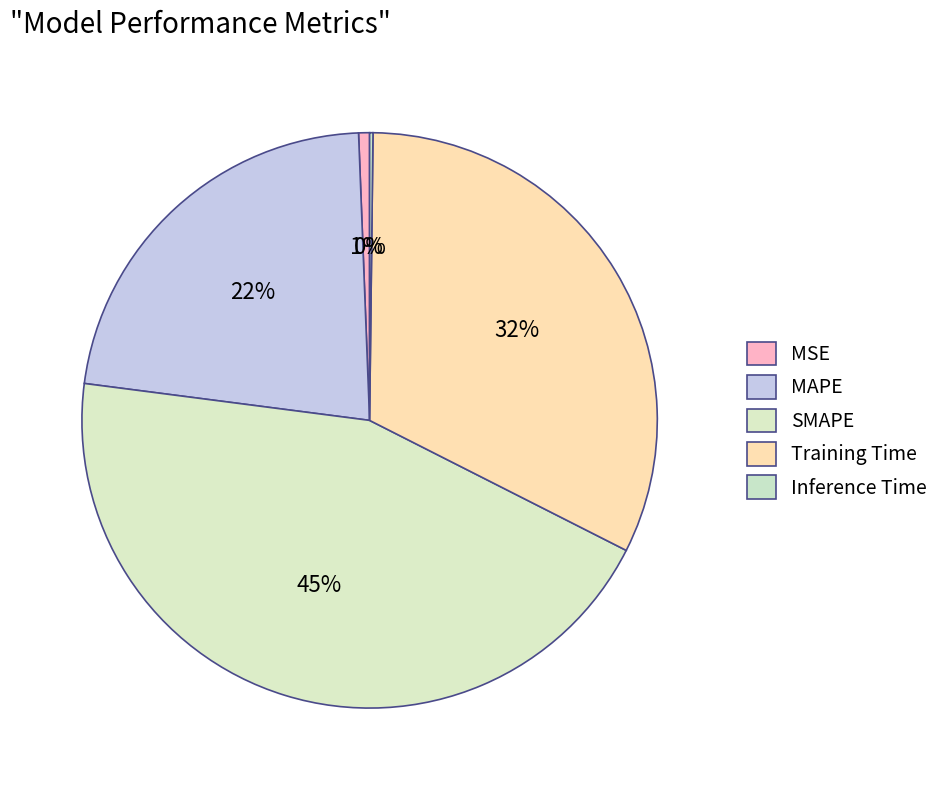

To the nearest percent, what is the difference between the largest and smallest slice percentages?

44%